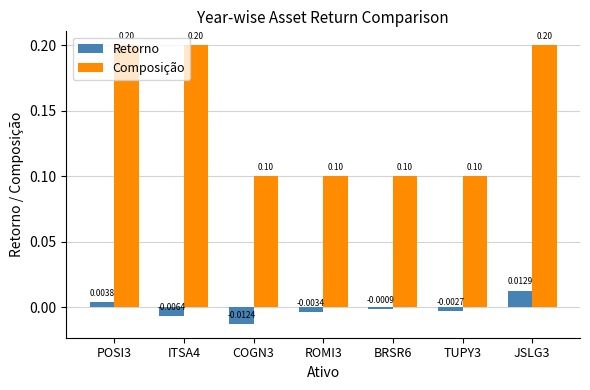

Rank the series at JSLG3 from highest to lowest value.

Composição, Retorno